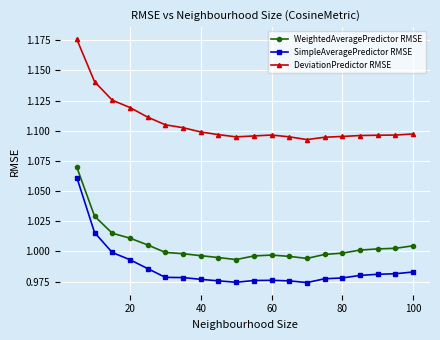

True or false: WeightedAveragePredictor RMSE and DeviationPredictor RMSE cross at least once.

False